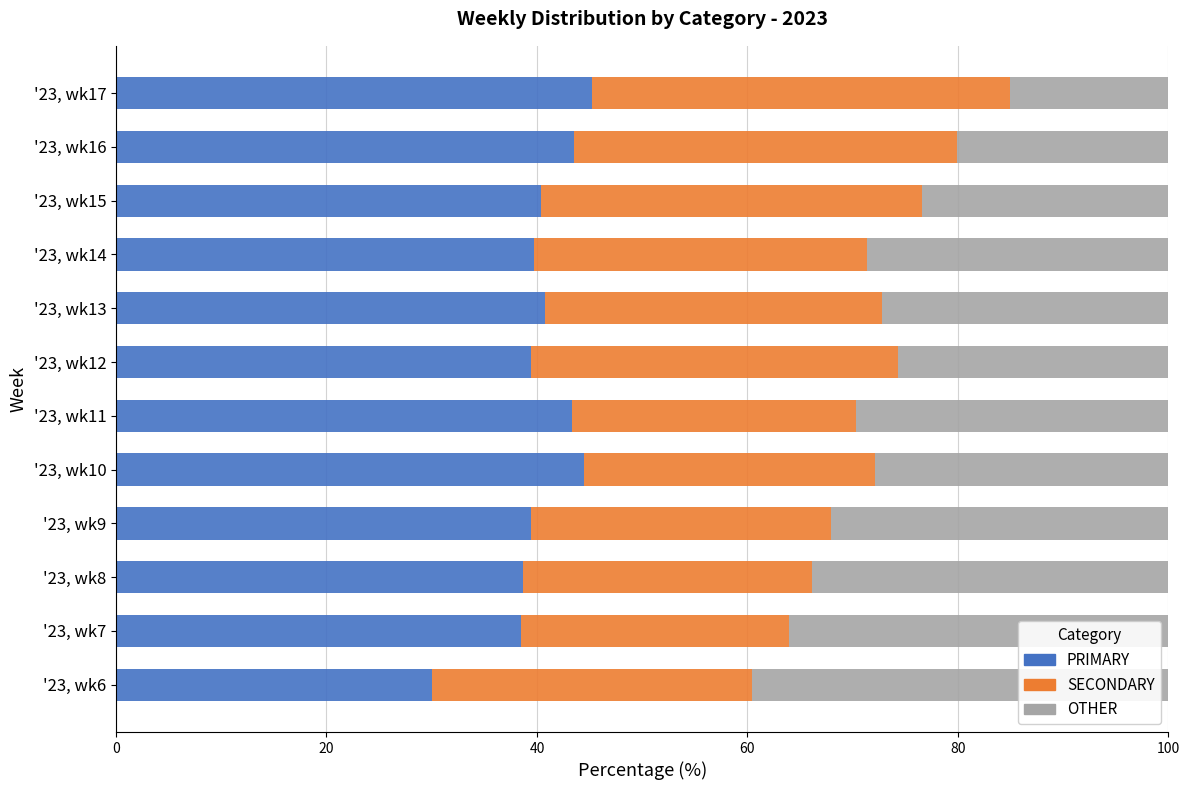

What is the total value across all series at '23, wk6?

100.0